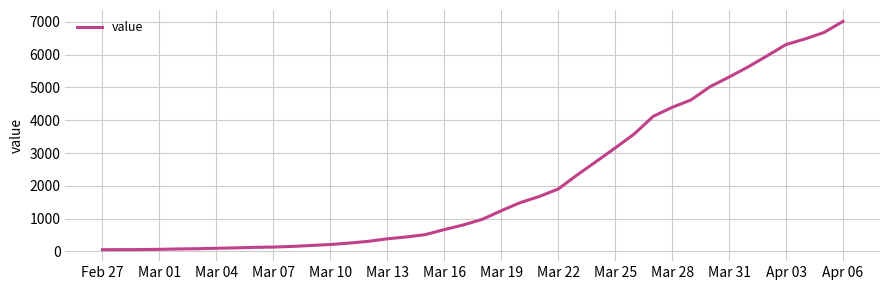

What is the smallest value displayed?

51